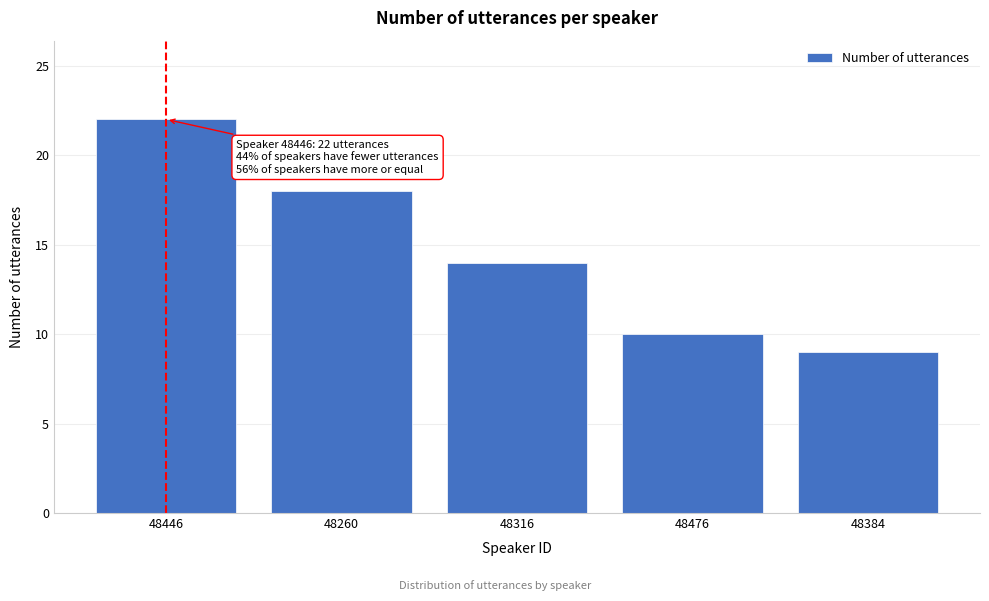

Reading right to left, transcribe all the data shown in this chart.

9	10	14	18	22